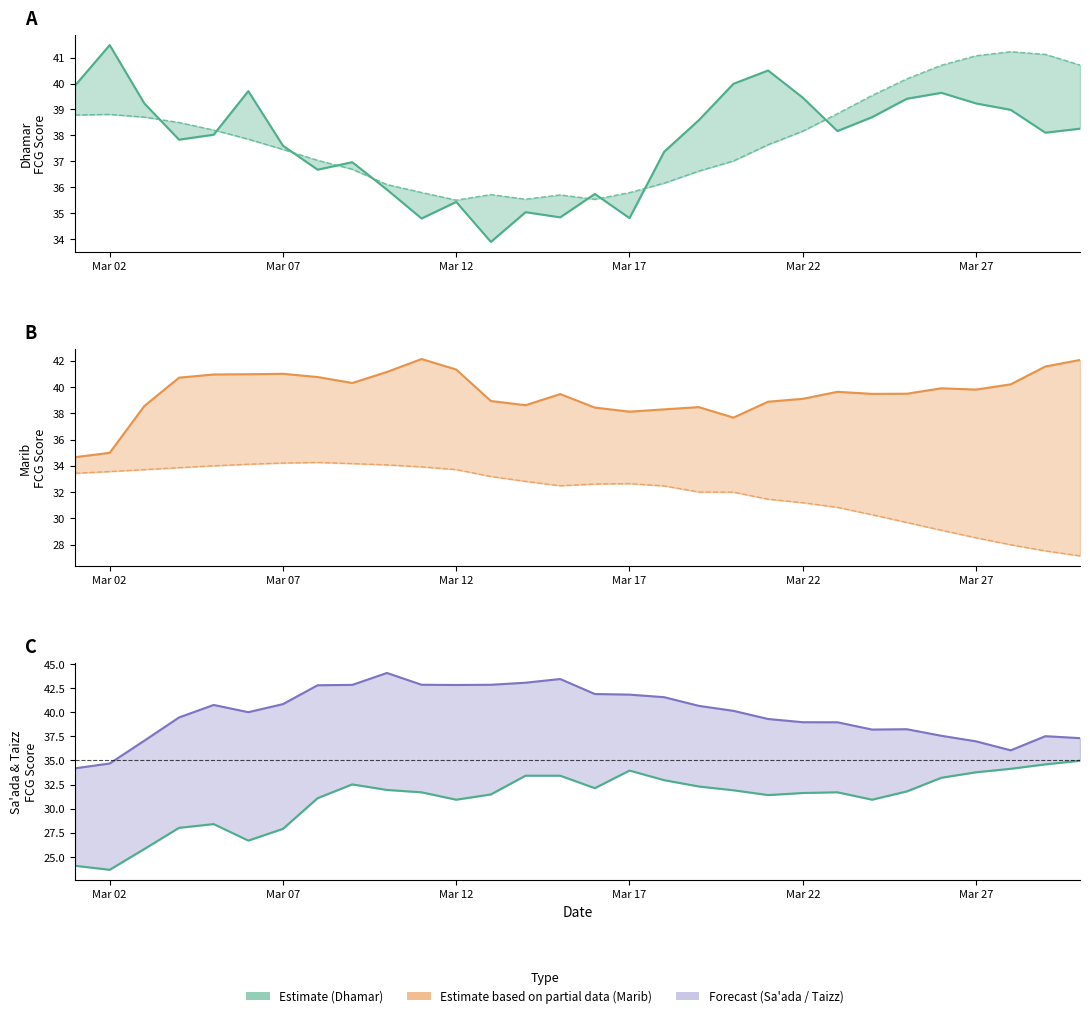

Reading left to right, extract all data points from this chart.

Dhamar FCG: 39.9	41.5	39.2	37.8	38.0	39.7	37.6	36.7	37.0	35.9	34.8	35.4	33.9	35.0	34.8	35.7	34.8	37.4	38.6	40.0	40.5	39.5	38.2	38.7	39.4	39.6	39.2	39.0	38.1	38.3
Dhamar Forecast: 38.8	38.8	38.7	38.5	38.2	37.9	37.5	37.0	36.7	36.1	35.8	35.5	35.7	35.5	35.7	35.5	35.8	36.2	36.6	37.0	37.6	38.2	38.8	39.5	40.2	40.7	41.1	41.2	41.1	40.7
Marib FCG: 34.7	35.0	38.6	40.7	41.0	41.0	41.0	40.8	40.3	41.2	42.1	41.3	38.9	38.6	39.5	38.4	38.1	38.3	38.5	37.7	38.9	39.1	39.6	39.5	39.5	39.9	39.8	40.2	41.6	42.1
Marib Forecast: 33.4	33.6	33.7	33.9	34.0	34.1	34.2	34.3	34.2	34.1	33.9	33.7	33.2	32.8	32.5	32.6	32.7	32.5	32.0	32.0	31.5	31.2	30.8	30.3	29.7	29.1	28.5	28.0	27.5	27.1
Sa'ada FCG: 24.1	23.7	25.8	28.0	28.4	26.7	27.9	31.1	32.5	31.9	31.7	30.9	31.5	33.4	33.4	32.1	34.0	33.0	32.3	31.9	31.4	31.6	31.7	30.9	31.8	33.2	33.8	34.1	34.6	35.0
Taizz FCG: 34.2	34.7	37.0	39.5	40.7	40.0	40.8	42.8	42.8	44.1	42.8	42.8	42.8	43.1	43.4	41.9	41.8	41.6	40.7	40.1	39.3	39.0	39.0	38.2	38.2	37.6	37.0	36.0	37.5	37.3